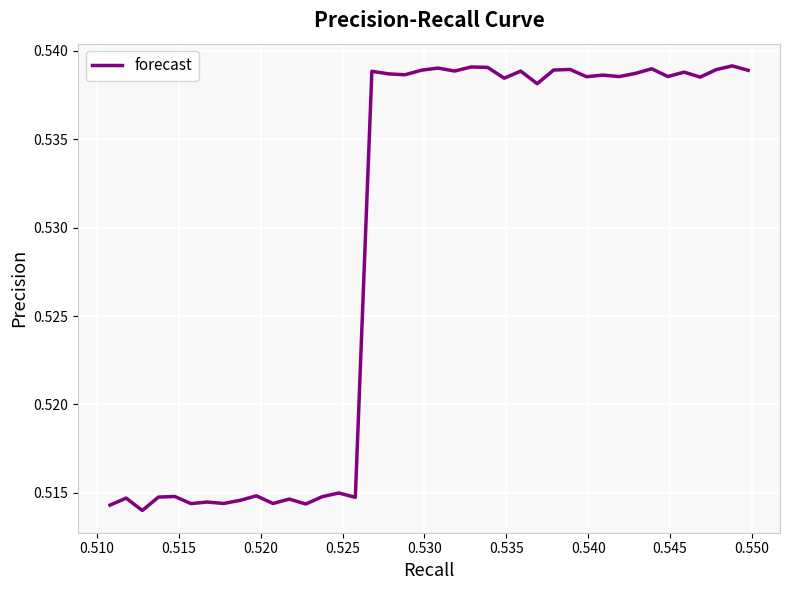

True or false: there are more than 2 points higher than both neighbors.

True